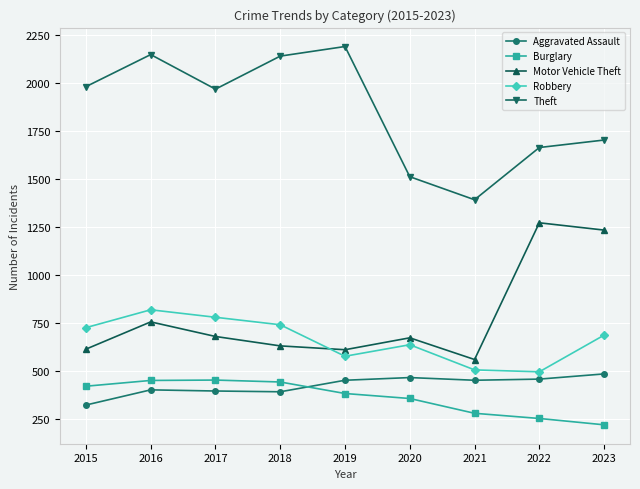

Where is the first local maximum for Motor Vehicle Theft?

2016